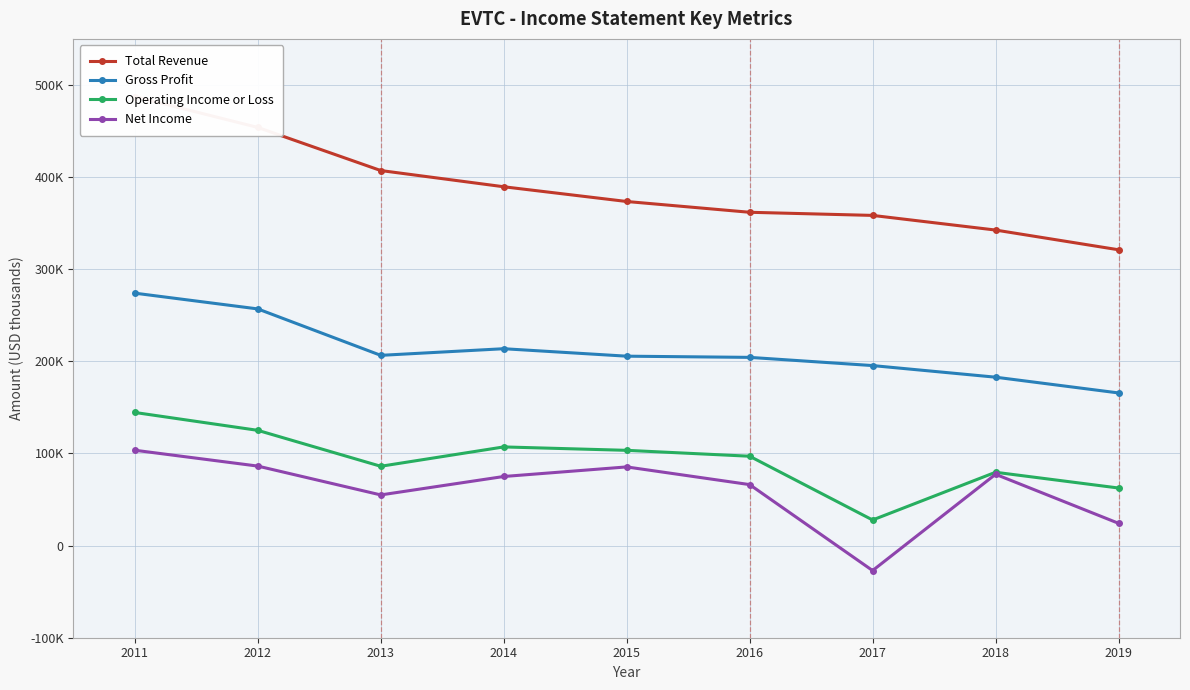

Is this an area chart (filled region under the line)?

No